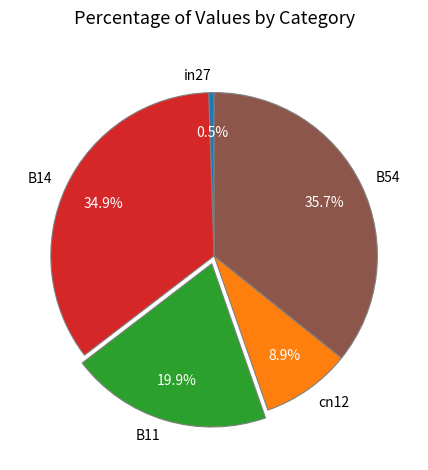

What is the smallest slice in the pie chart?

in27